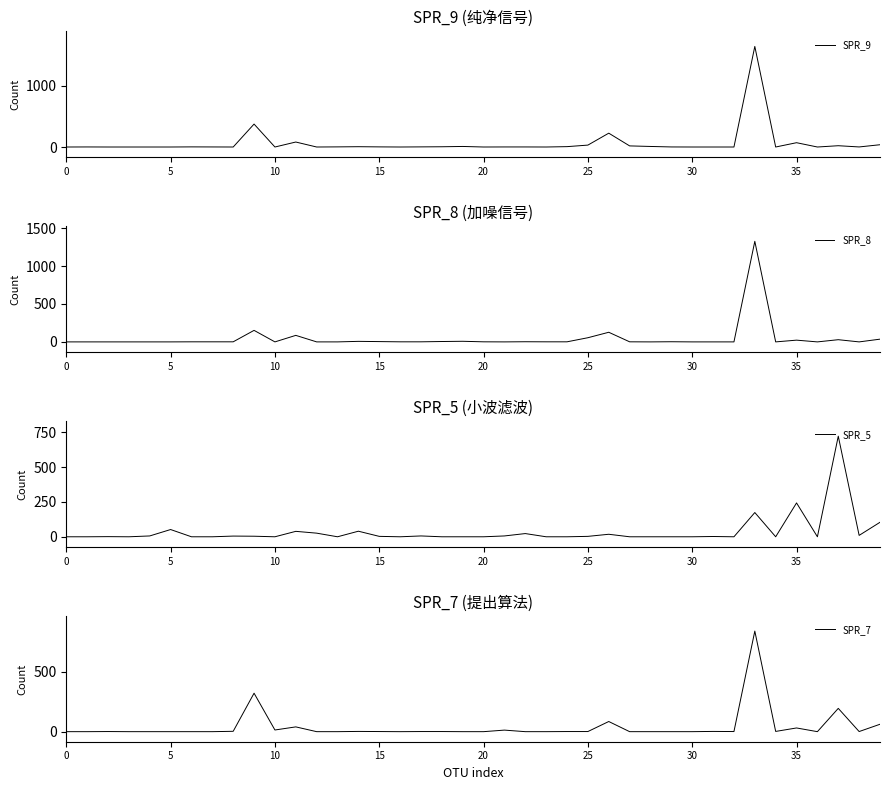

Which has a higher value, 20 or 10?

20